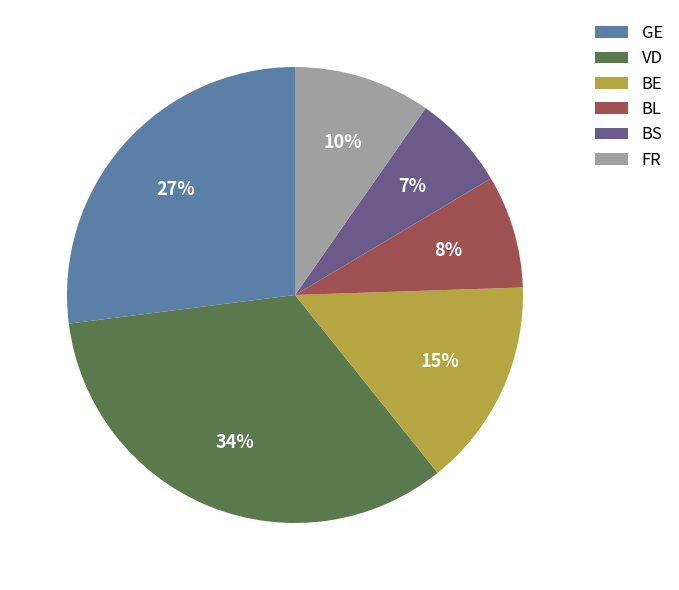

To the nearest percent, what is the combined percentage of FR and BL?

18%